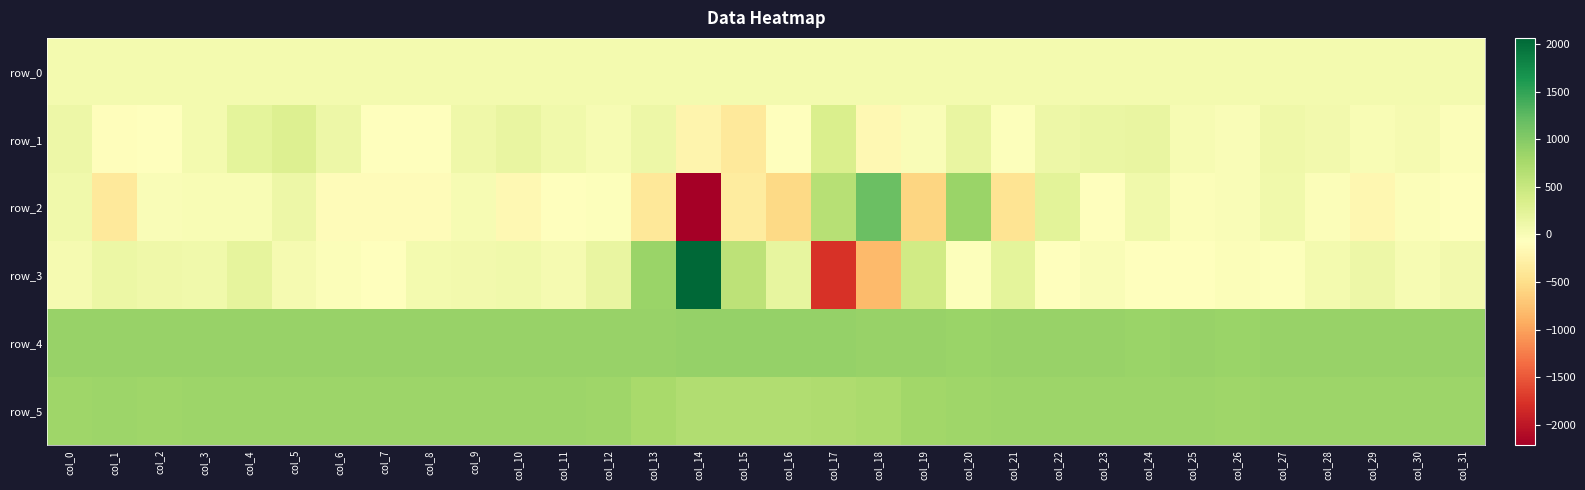

Is the value of row_2 at col_15 greater than the value of row_0 at col_24?

No